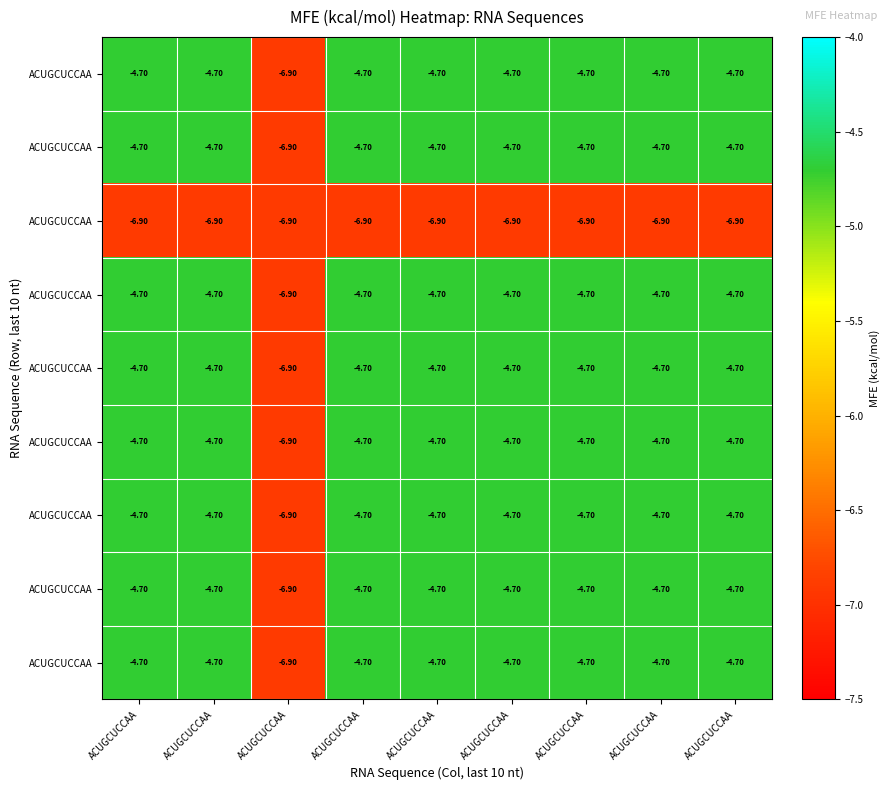

What is the greatest value displayed?

-4.7